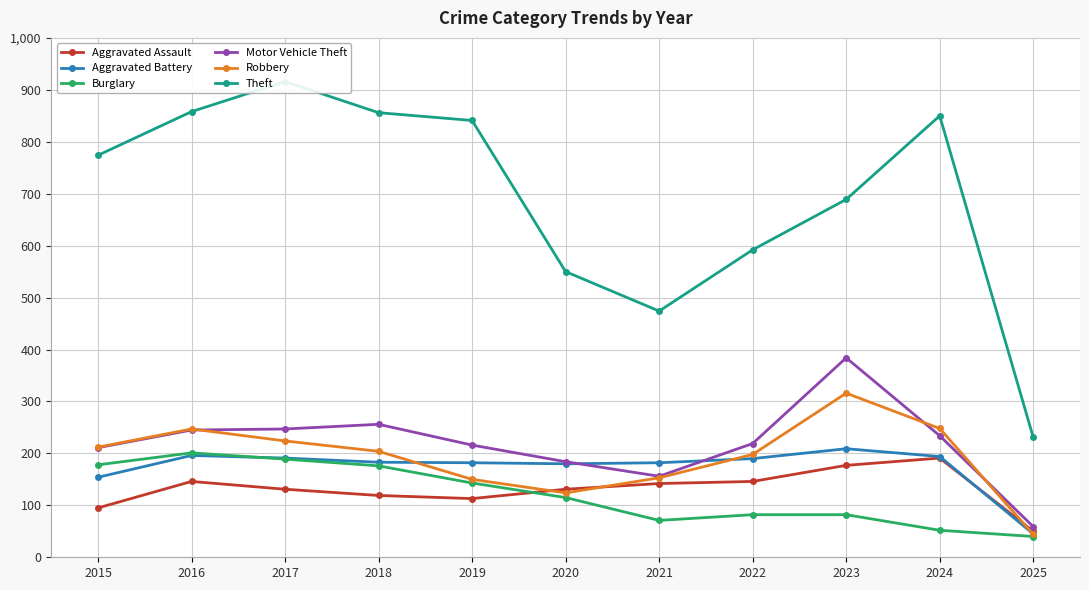

Which label corresponds to the smallest value in the chart?

2025